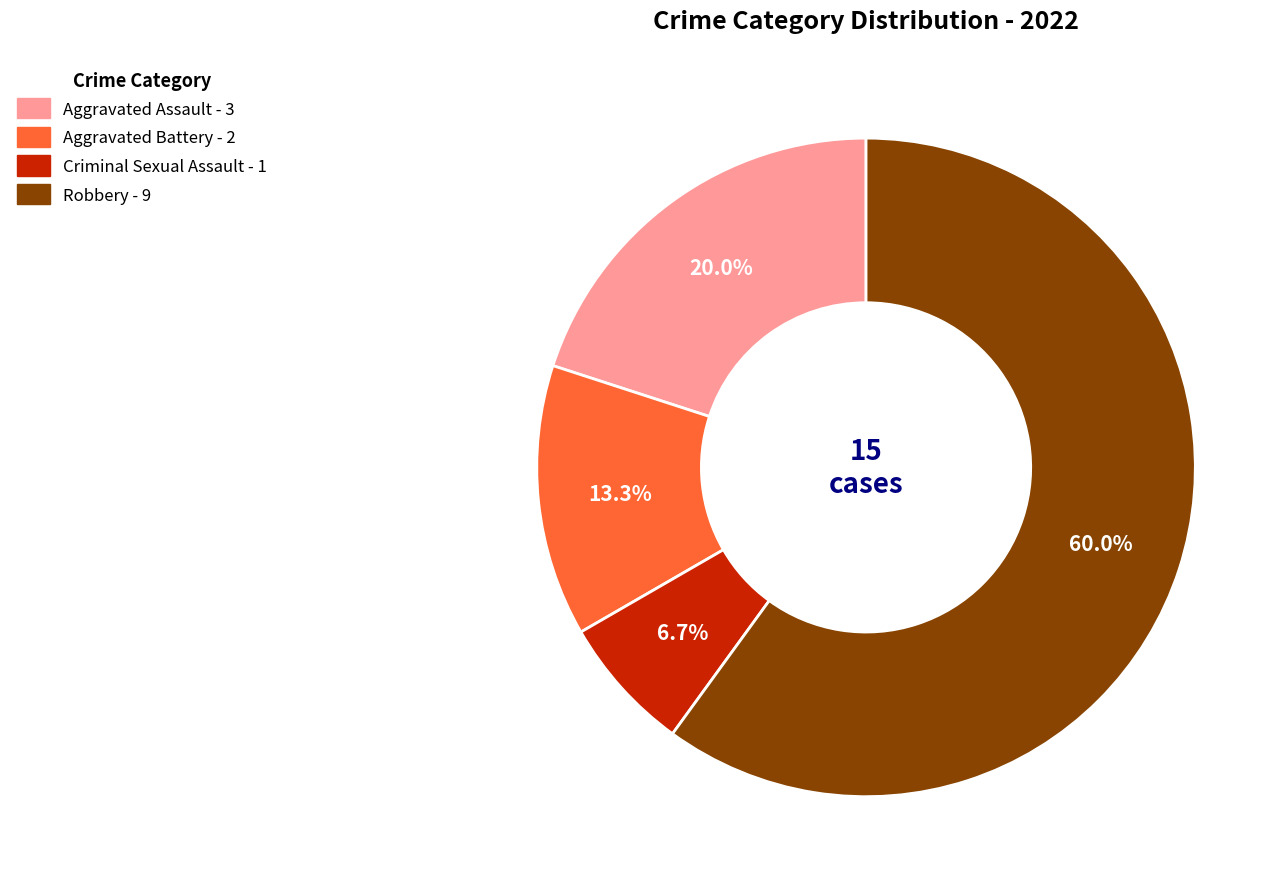

What percentage is the Aggravated Battery slice, to the nearest percent?

13%